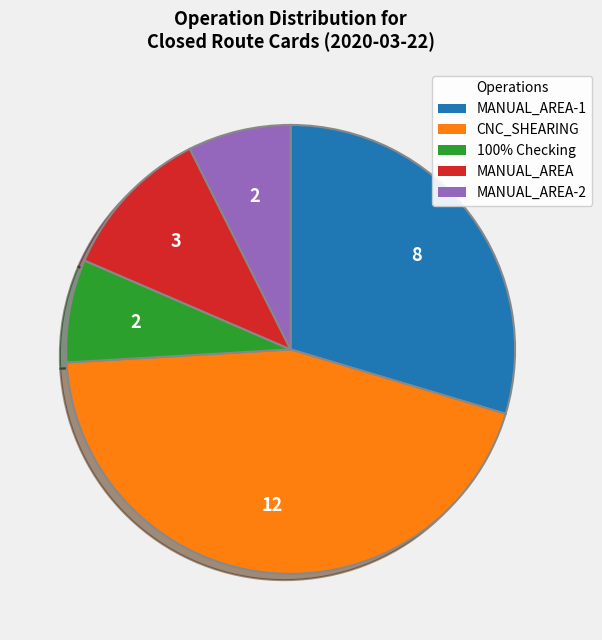

Do CNC_SHEARING and MANUAL_AREA-1 together represent more than half of the pie?

Yes